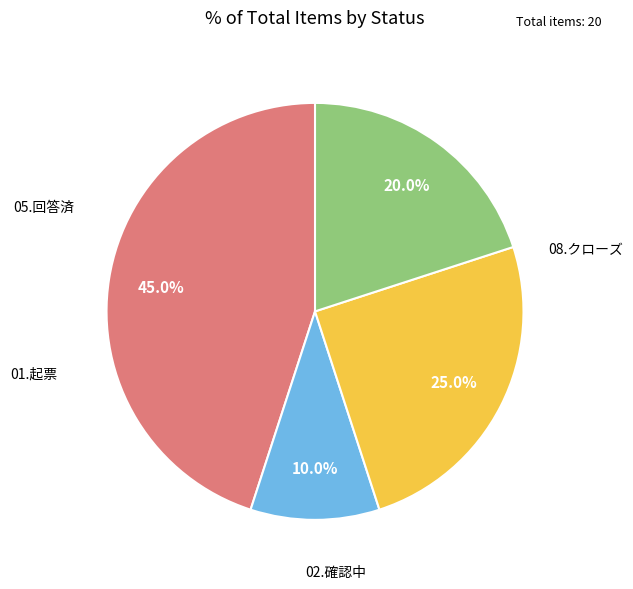

Is there a majority slice in this chart?

No